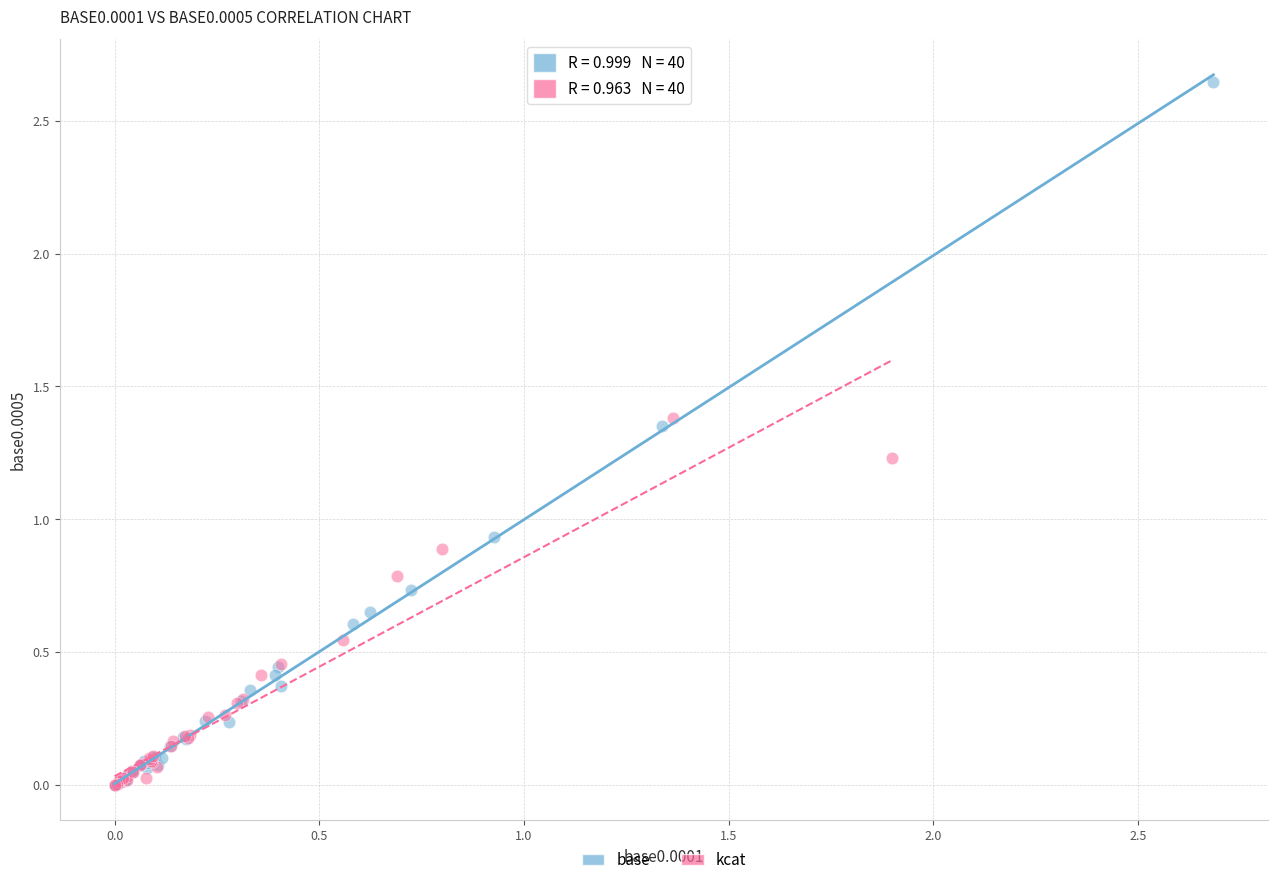

Which series contains the highest Y value?

base